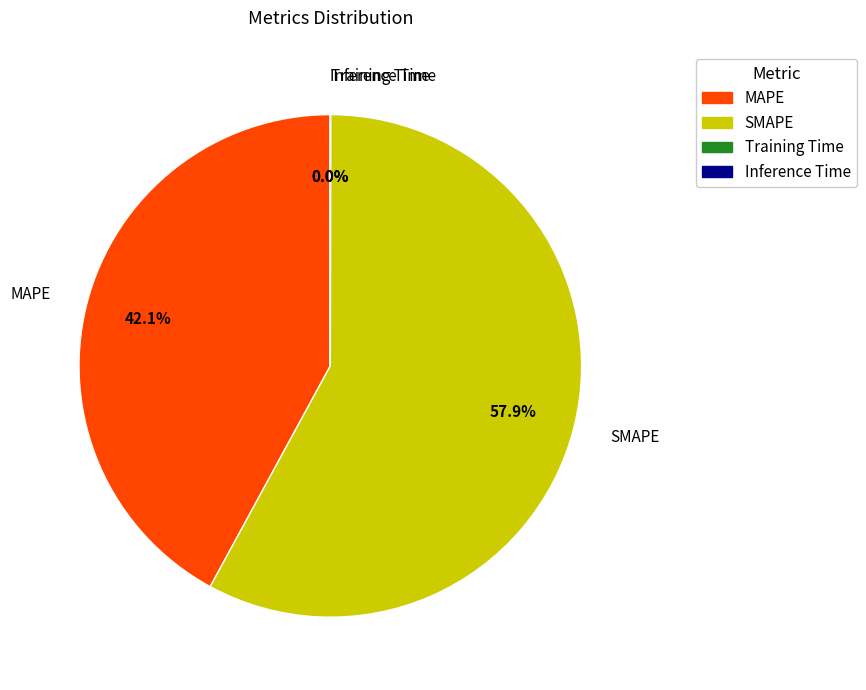

To the nearest percent, what is the combined percentage of MAPE and SMAPE?

100%